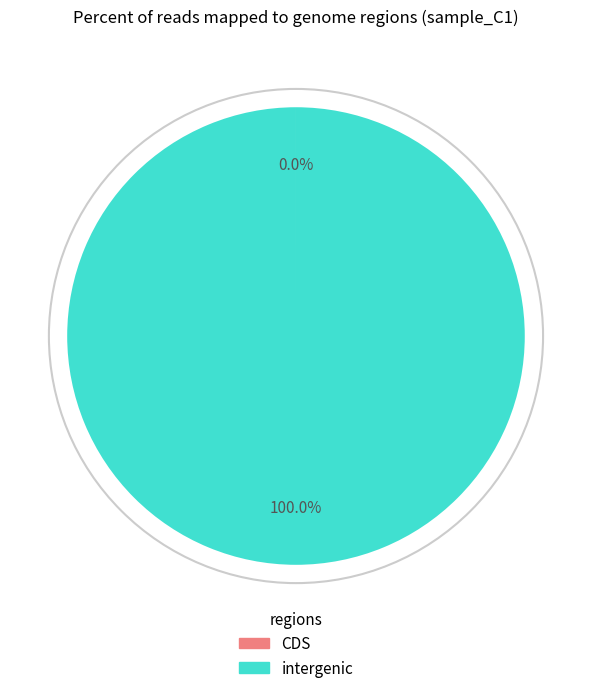

Is it true that 1 is 0% of the pie?

True